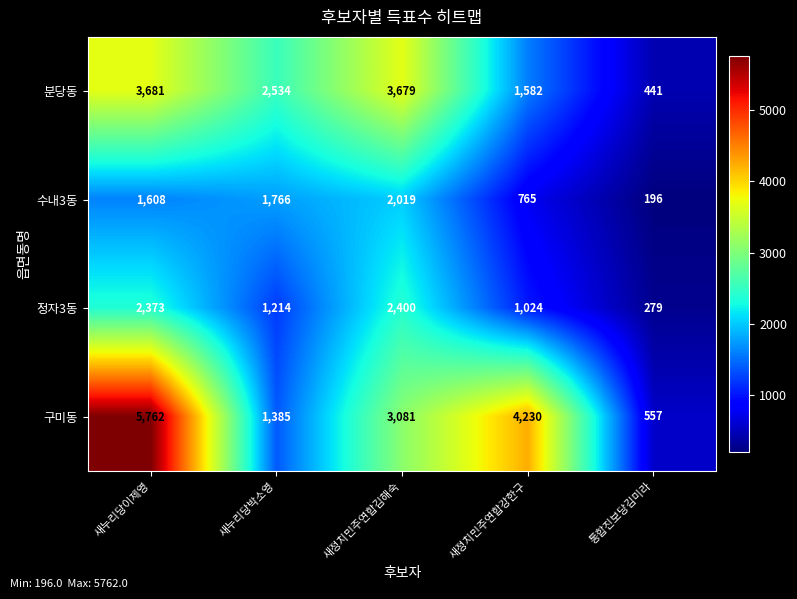

What is the total value across all series at 새정치민주연합김해숙?

11179